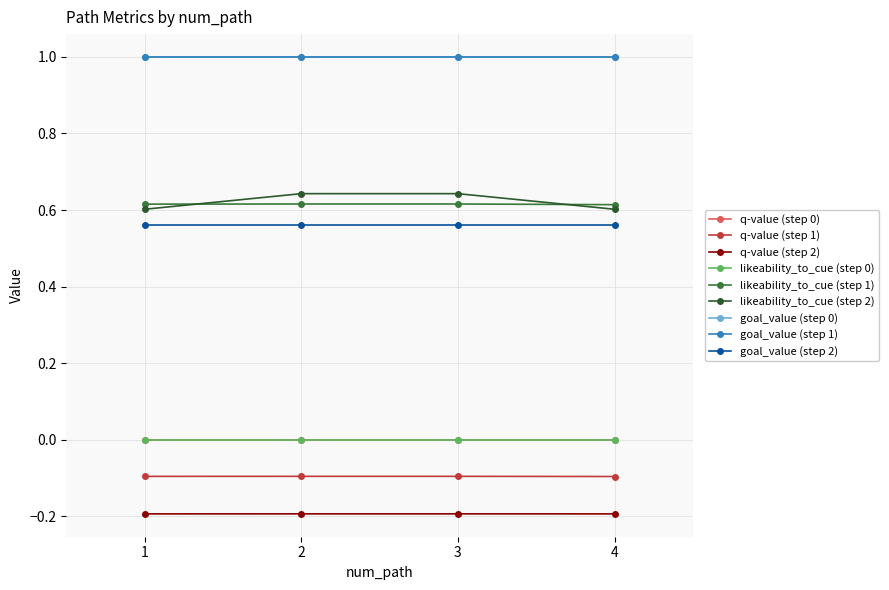

How many lines are shown in the chart?

9